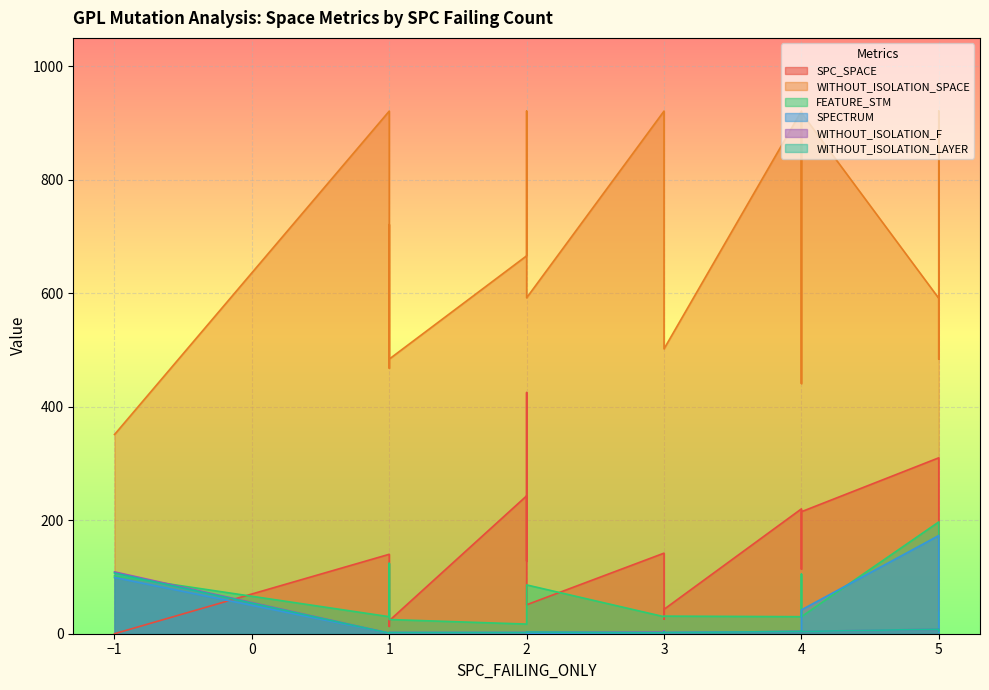

What is the difference between the maximum and second lowest values in the WITHOUT_ISOLATION_SPACE series?

480